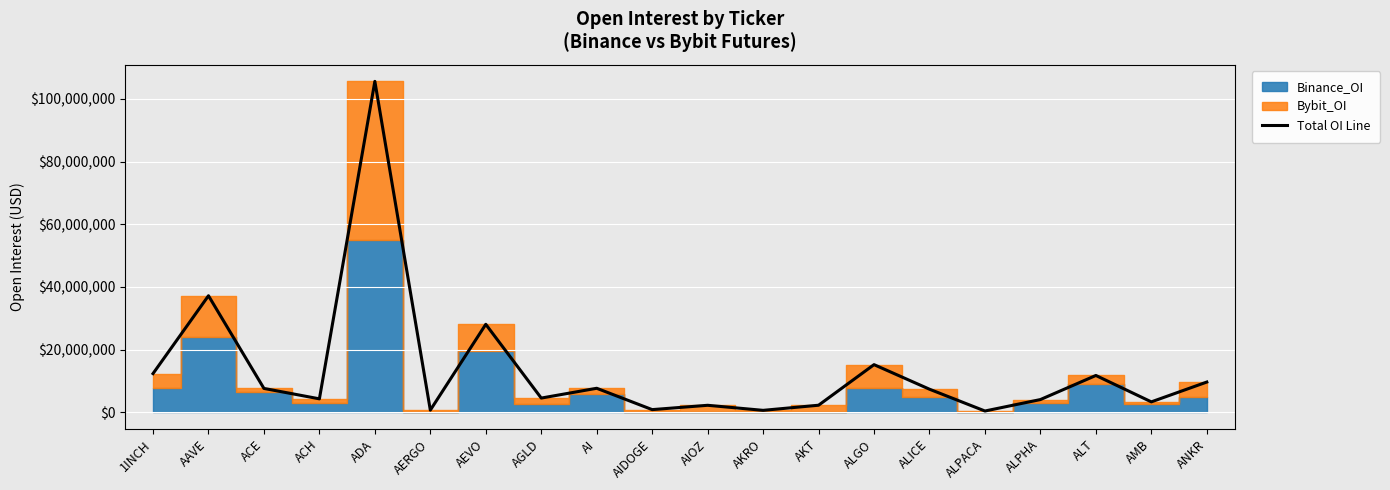

List the labels in order of value, largest first.

ADA, AAVE, AEVO, ALGO, 1INCH, ALT, ANKR, AI, ACE, ALICE, AGLD, ACH, ALPHA, AMB, AKT, AIOZ, AIDOGE, AERGO, AKRO, ALPACA